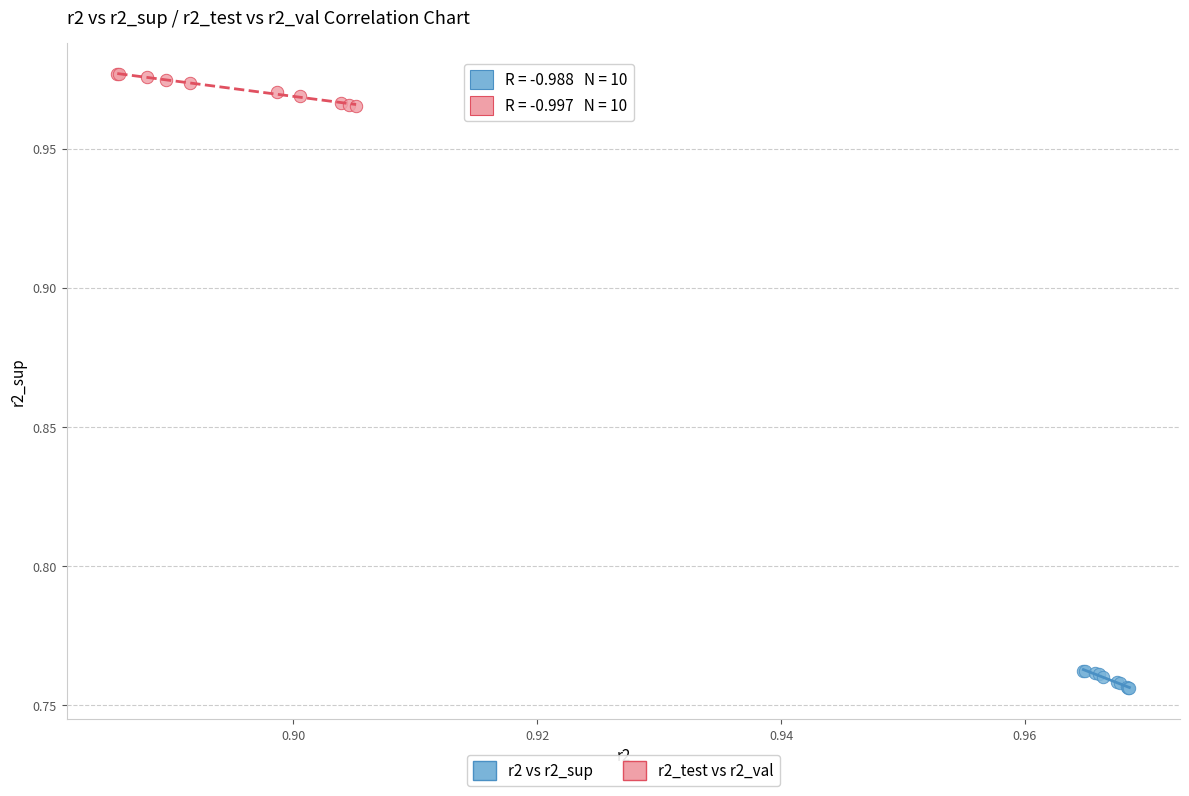

Which series has the widest spread of Y values?

r2_test vs r2_val